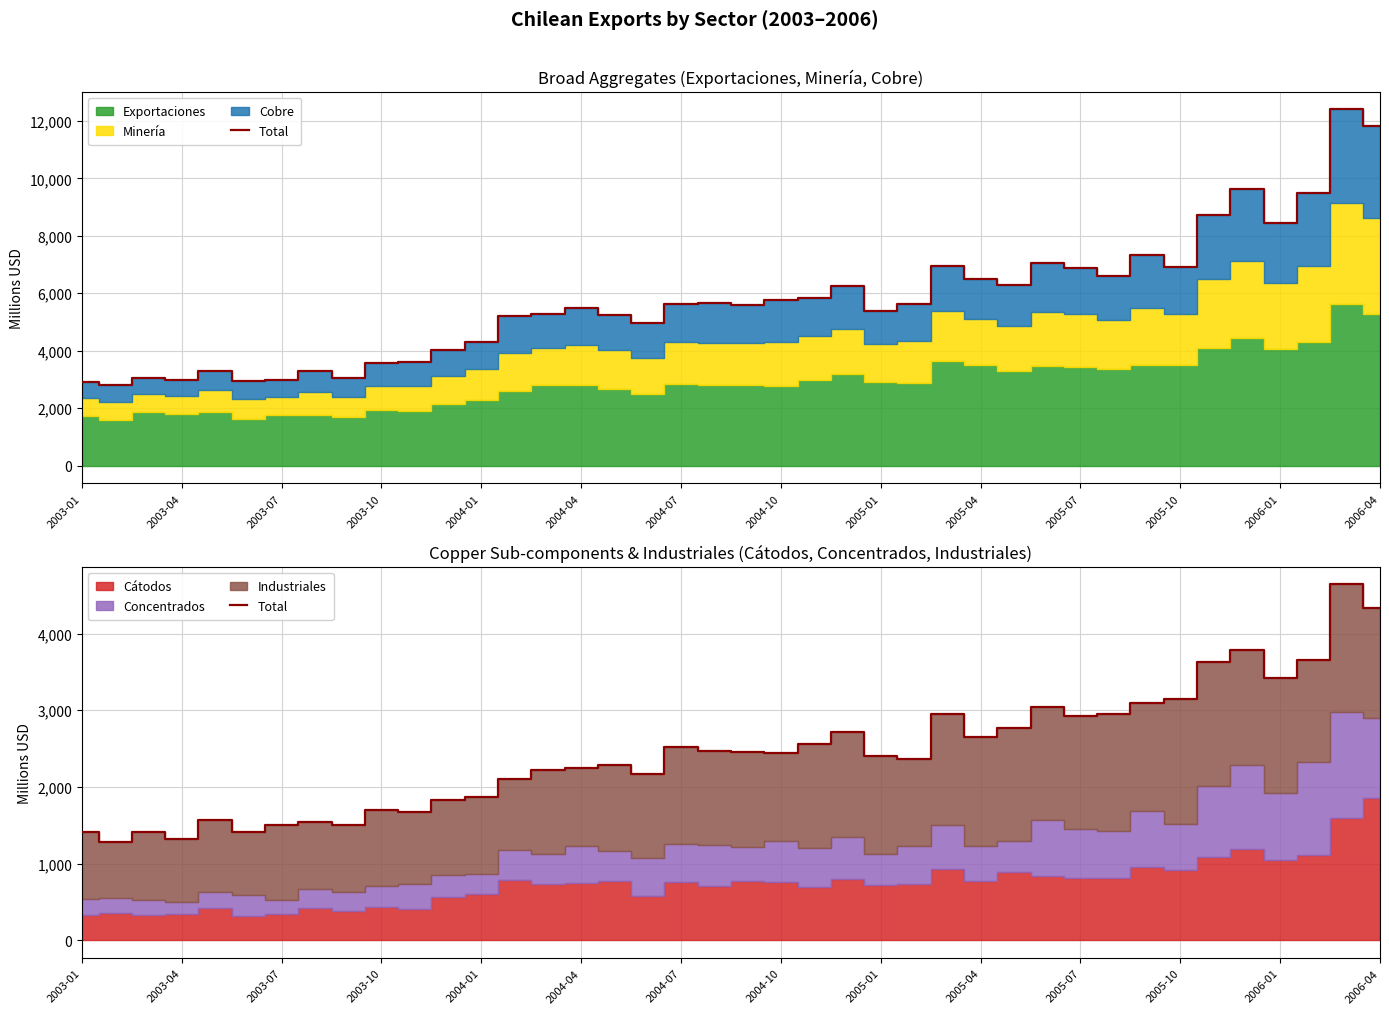

What is the difference between the values at 19 and 39?

1859